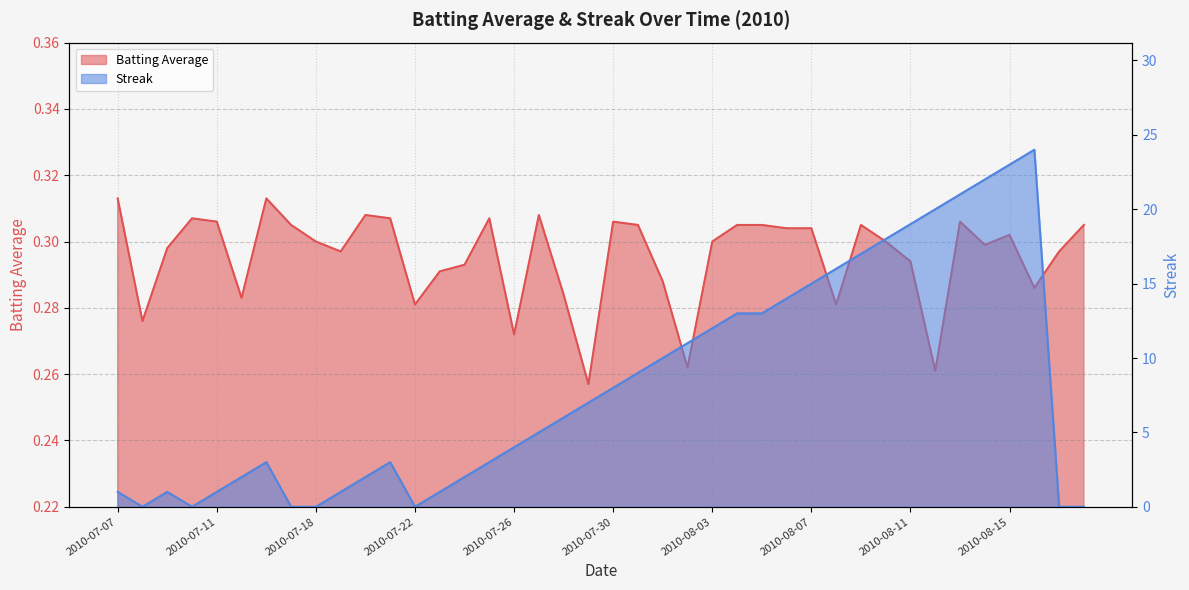

Where is the first local minimum for Streak?

2010-07-08